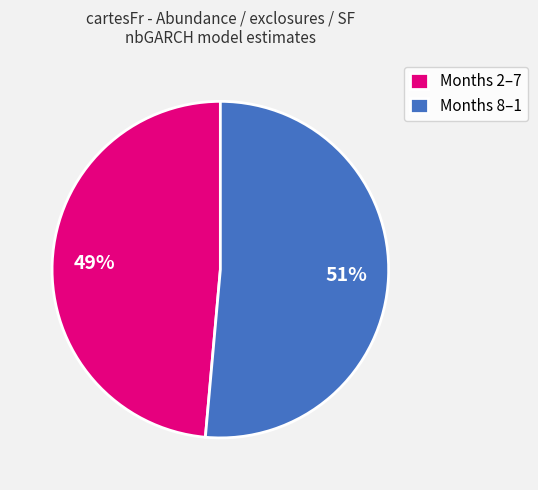

Is it true that Months 8–1 is 51% of the pie?

True